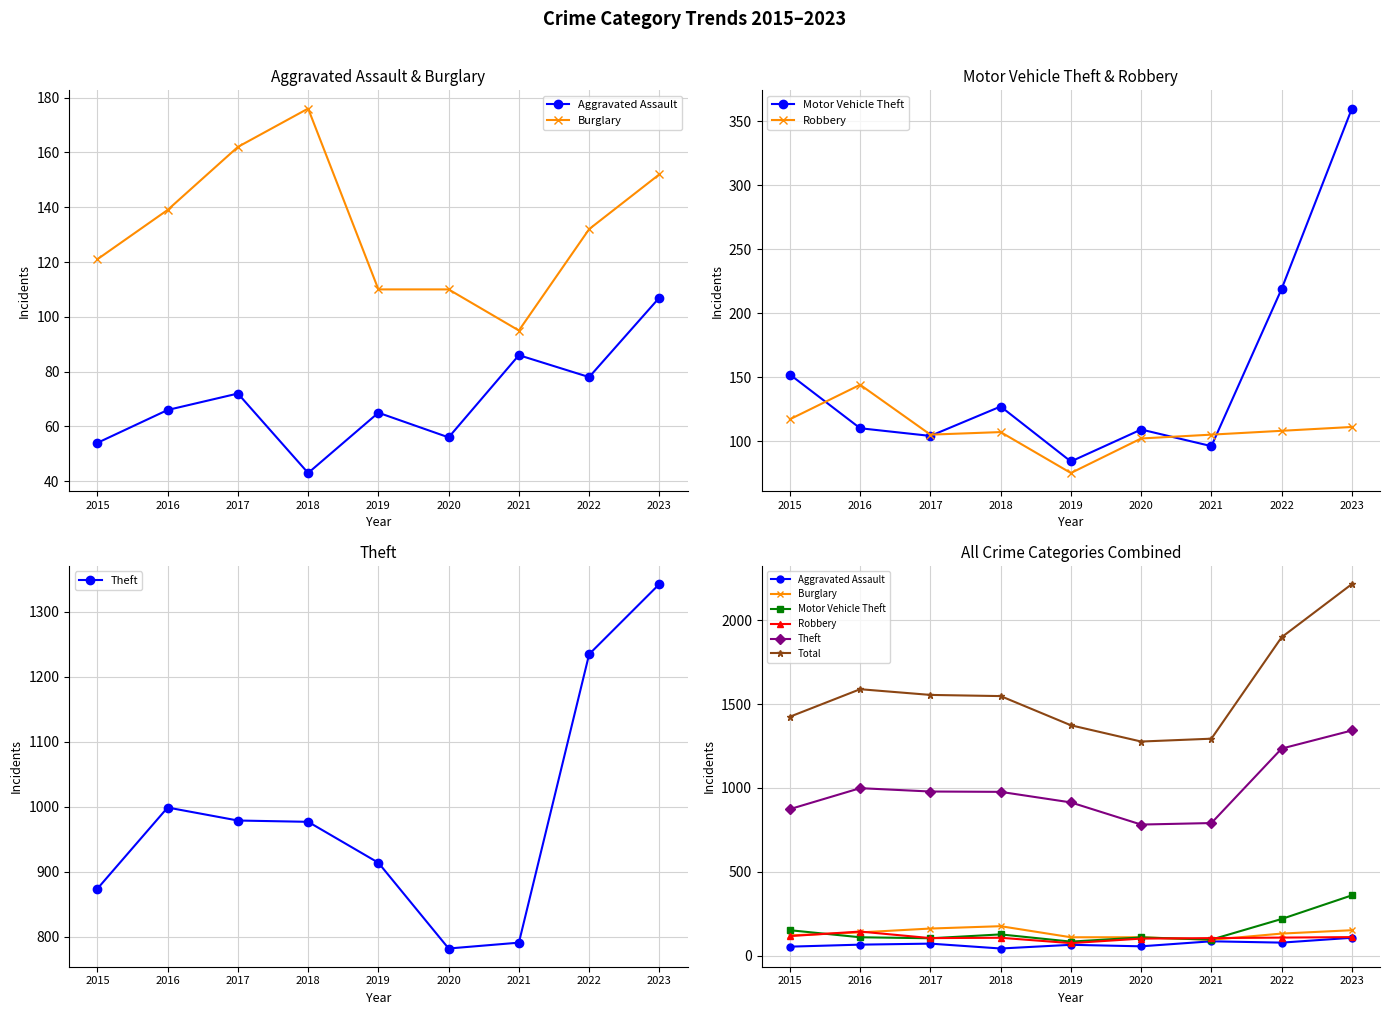

Which series changed the most between 2015 and 2021?

Total